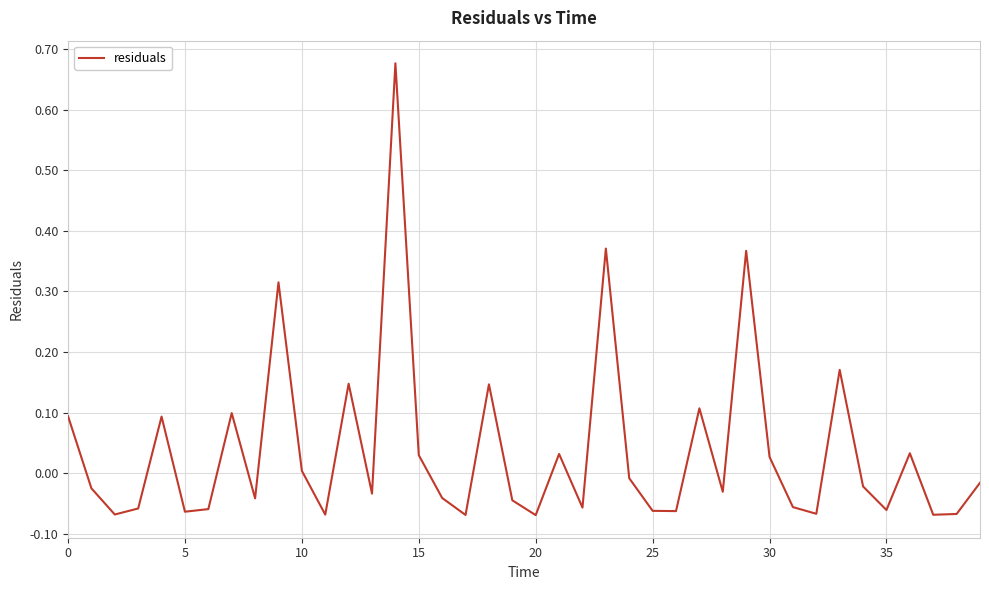

Does the chart have visible grid lines?

Yes